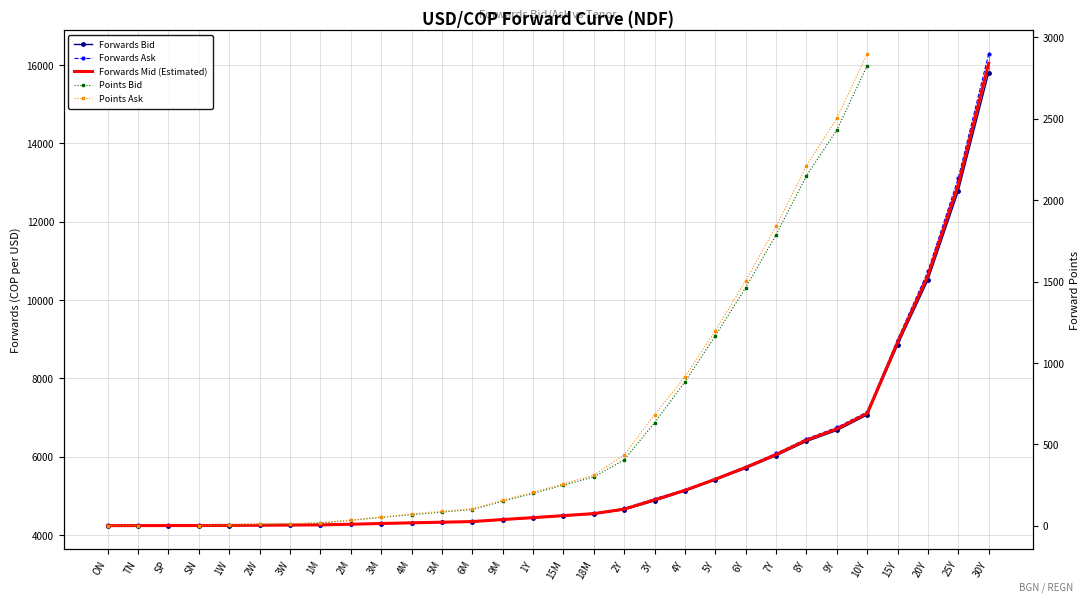

Which series changed the most between 2W and 8Y?

Forwards Ask